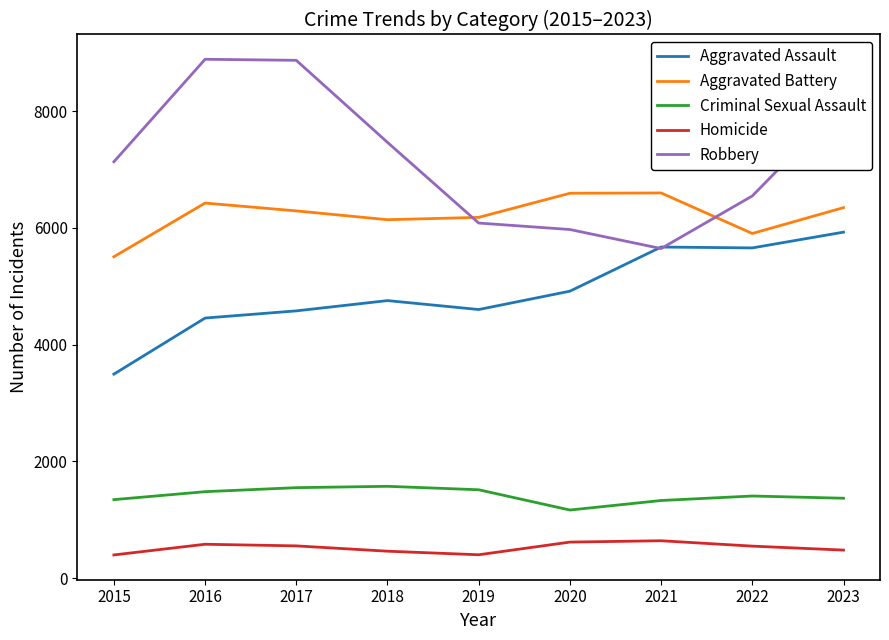

How many interior local valleys does the Robbery series have?

1